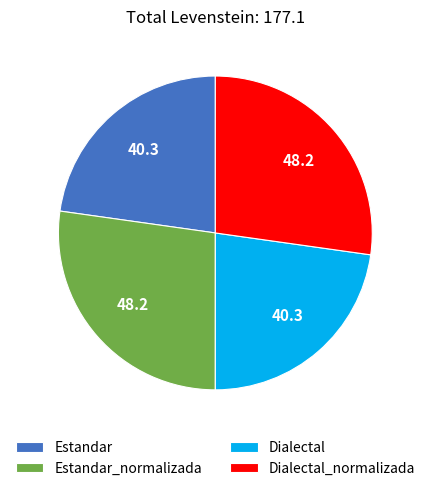

True or false: Dialectal_normalizada accounts for 27% of the total.

True